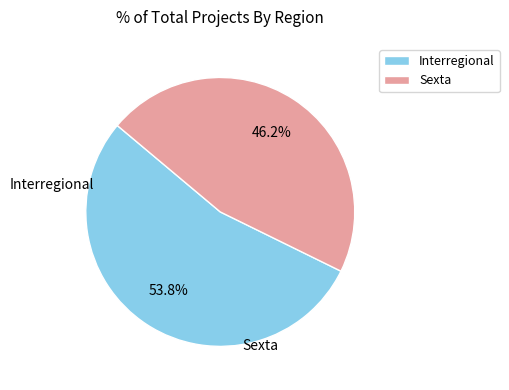

What is the largest slice in the pie chart?

Interregional